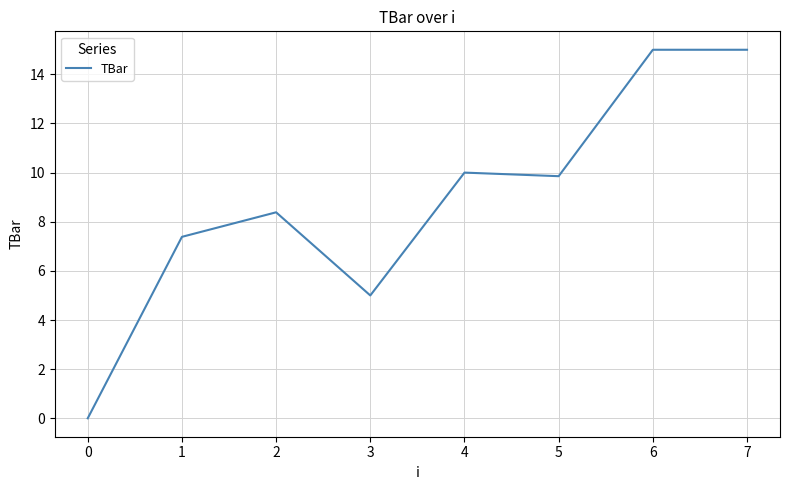

Reading left to right, what are all the values shown in this chart?

0.0	7.4	8.4	5.0	10.0	9.9	15.0	15.0